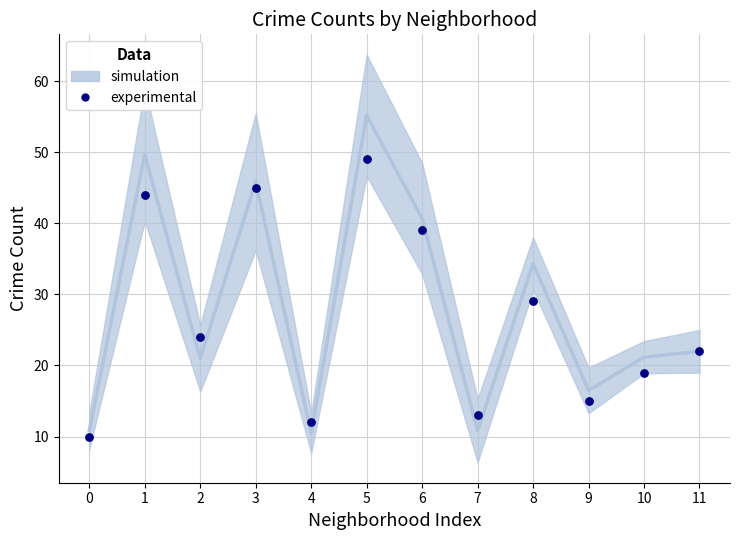

What is the average Y value?

27